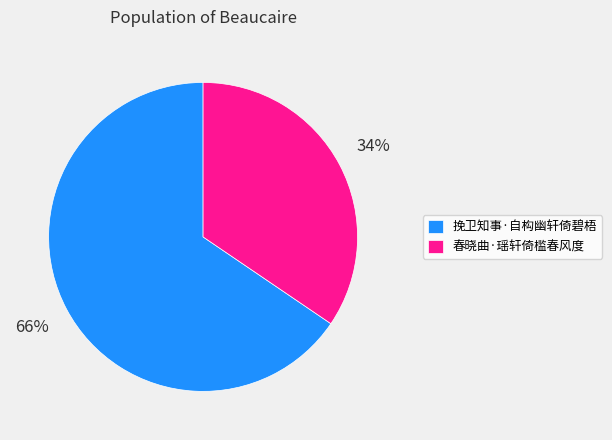

How many segments does this pie chart have?

2